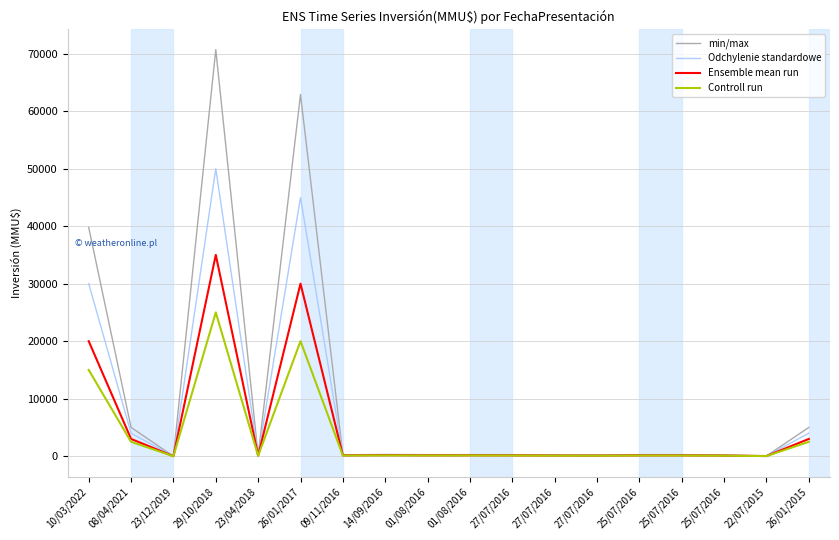

The value of Controll run at 25/07/2016 is 90. True or false?

True